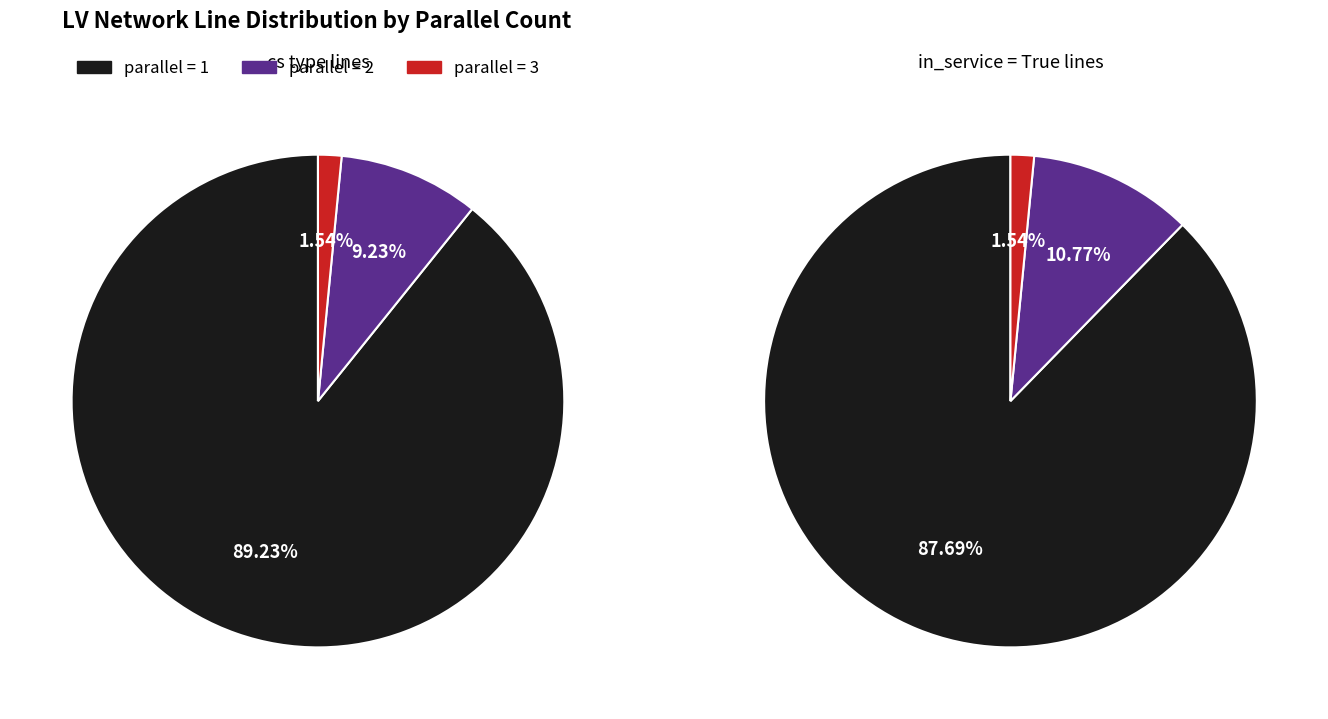

Count the number of slices in the pie.

3